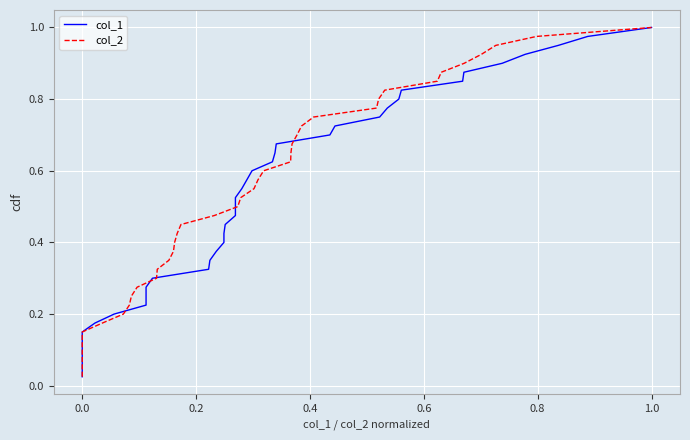

Reading left to right, list all the values displayed in this chart.

col_1: 0.0	0.1	0.1	0.1	0.1	0.1	0.2	0.2	0.2	0.2	0.3	0.3	0.3	0.3	0.4	0.4	0.4	0.5	0.5	0.5	0.5	0.6	0.6	0.6	0.6	0.7	0.7	0.7	0.7	0.8	0.8	0.8	0.8	0.8	0.9	0.9	0.9	0.9	1.0	1.0
col_2: 0.0	0.1	0.1	0.1	0.1	0.1	0.2	0.2	0.2	0.2	0.3	0.3	0.3	0.3	0.4	0.4	0.4	0.5	0.5	0.5	0.5	0.6	0.6	0.6	0.6	0.7	0.7	0.7	0.7	0.8	0.8	0.8	0.8	0.8	0.9	0.9	0.9	0.9	1.0	1.0